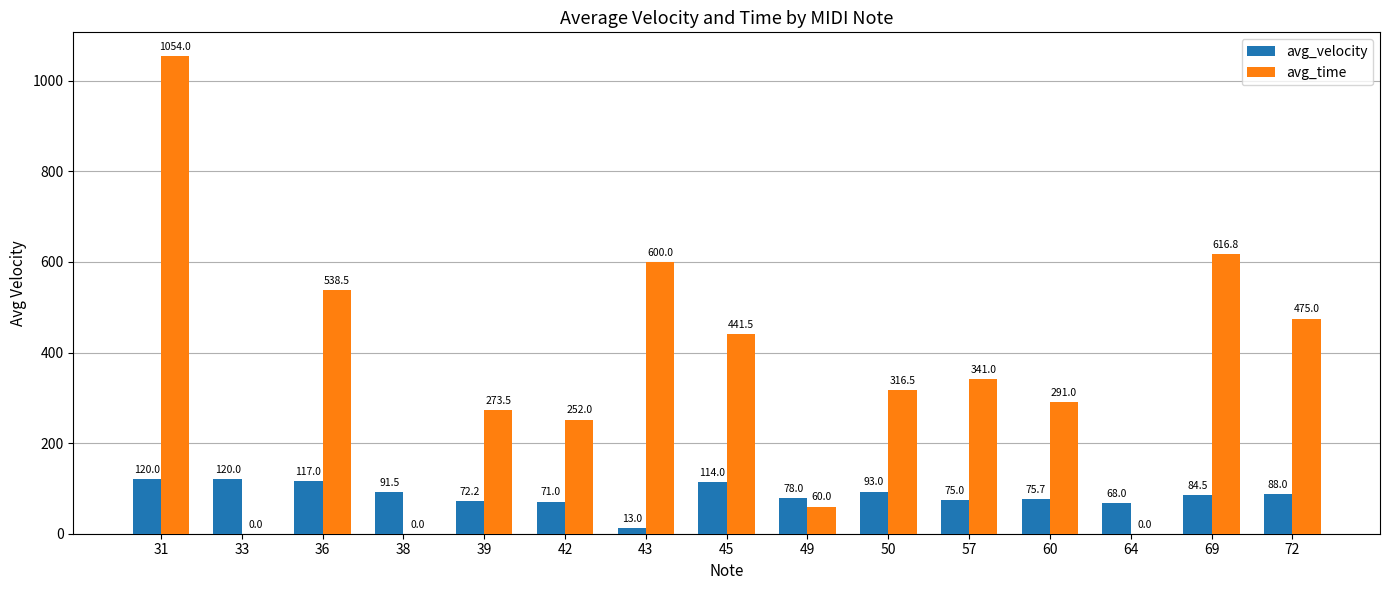

Is it true that avg_time equals 252.0 at 42?

True